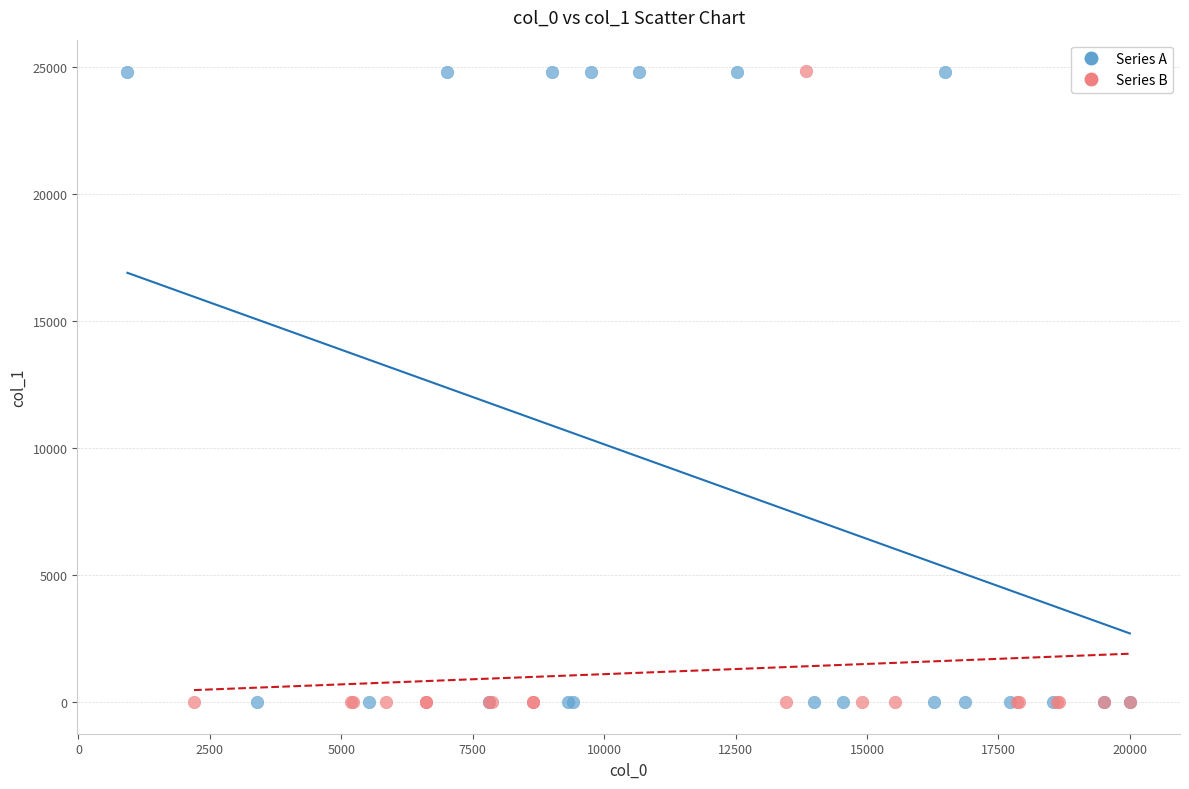

What are all the series names shown in the legend?

Series A, Series B